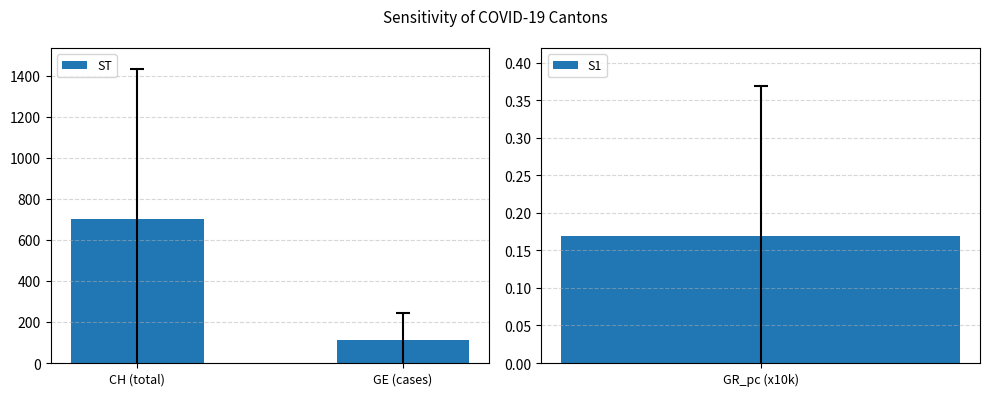

What is the difference between the ST values at CH (total) and GE (cases)?

590.3